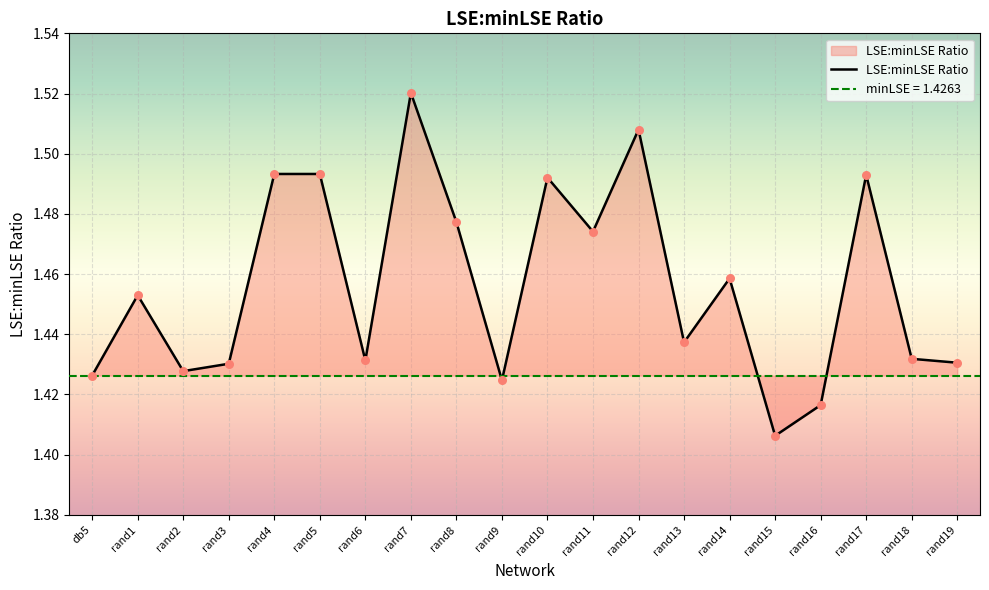

Which has a higher value, rand15 or rand10?

rand10